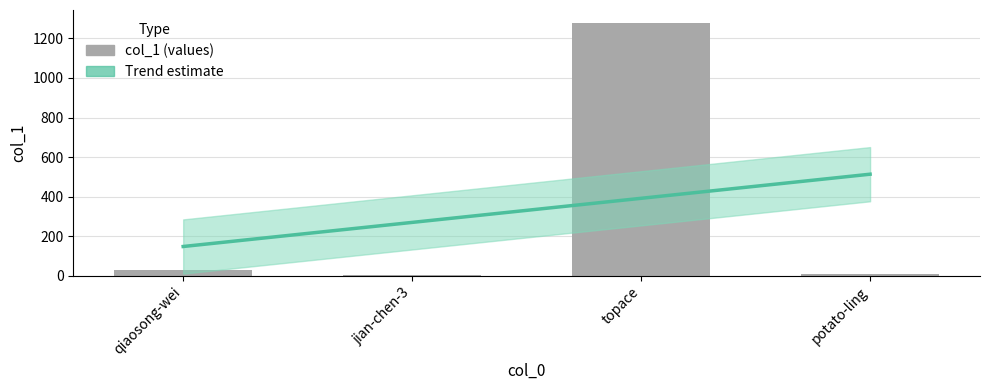

Reading left to right, extract all data points from this chart.

30	5	1279	11